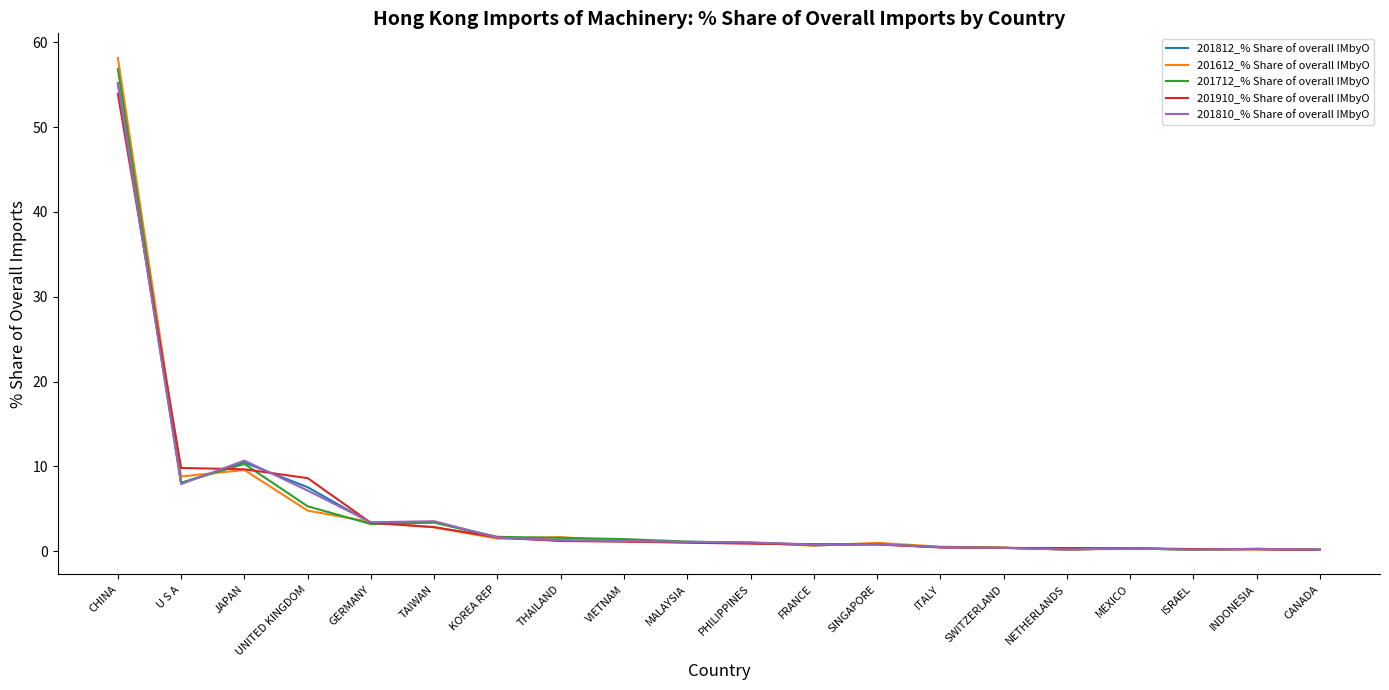

Is it true that 201910_% Share of overall IMbyO equals 4.2 at UNITED KINGDOM?

False